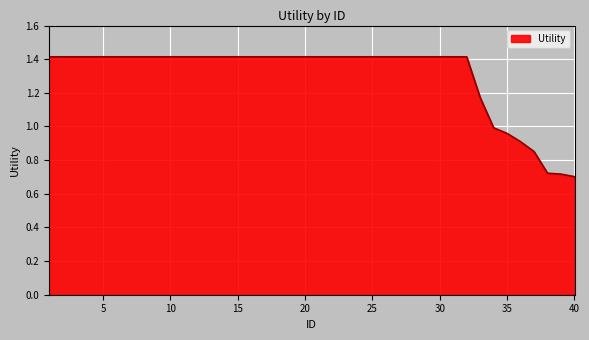

What is the maximum value shown in the chart?

1.4